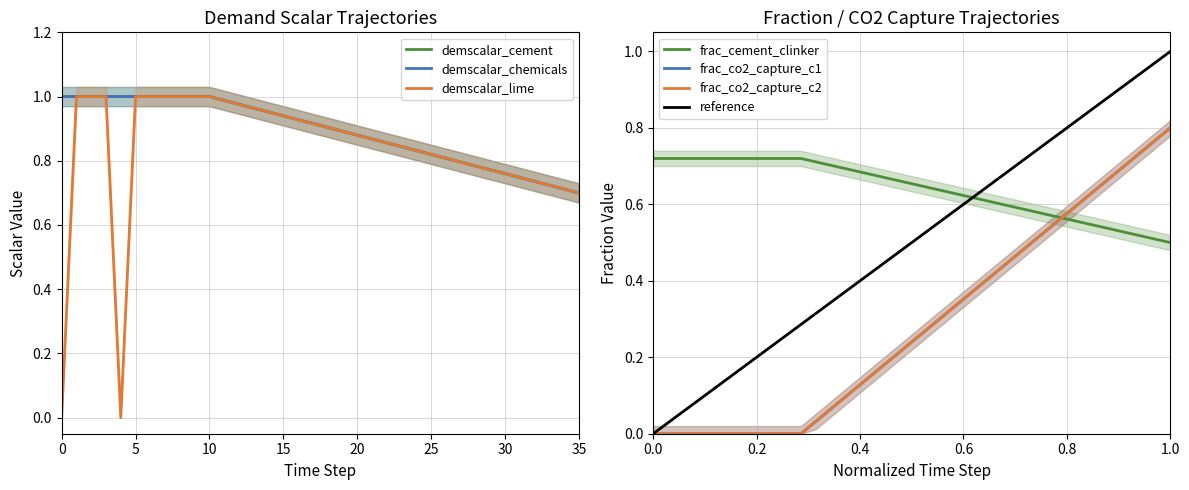

Does the chart display data point markers on the line(s)?

No